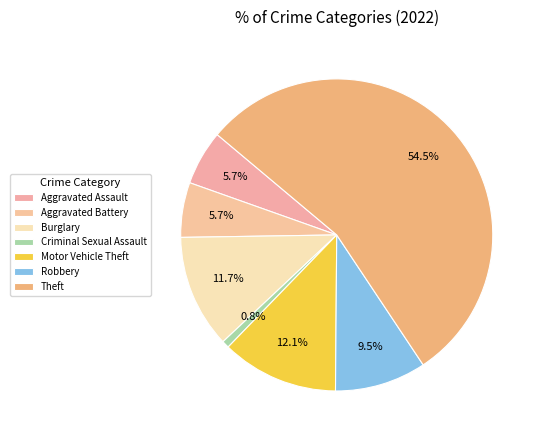

To the nearest percent, what percentage of the pie is Aggravated Battery?

6%